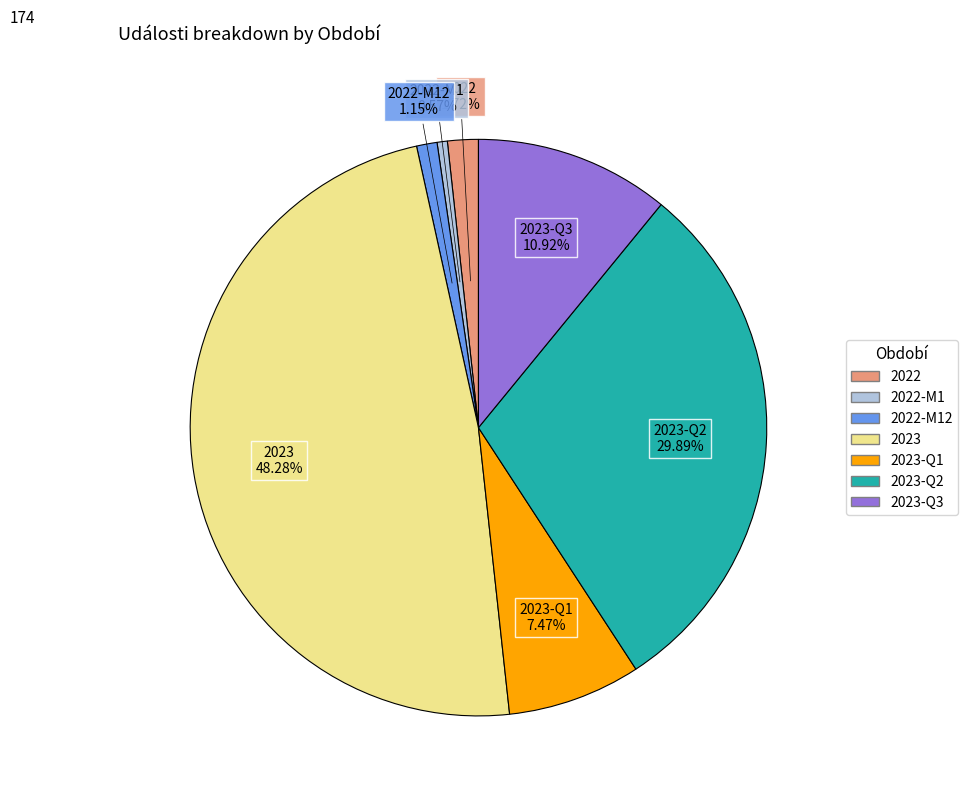

Is there a majority slice in this chart?

No